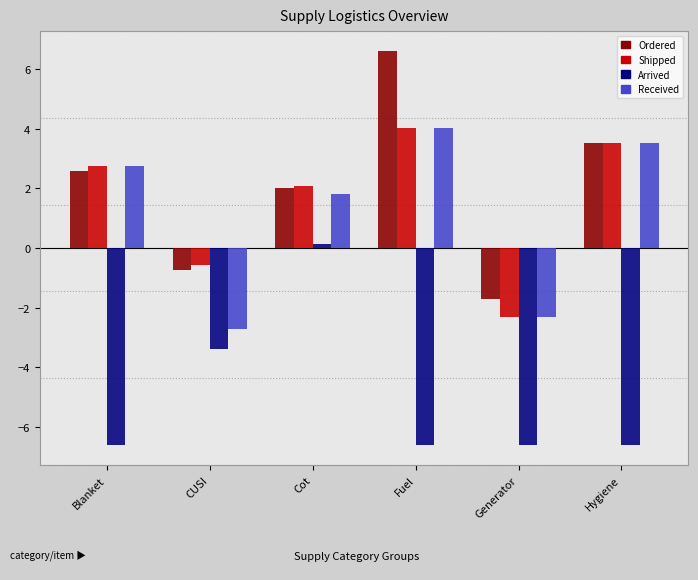

How many positive values does the Received series have?

4